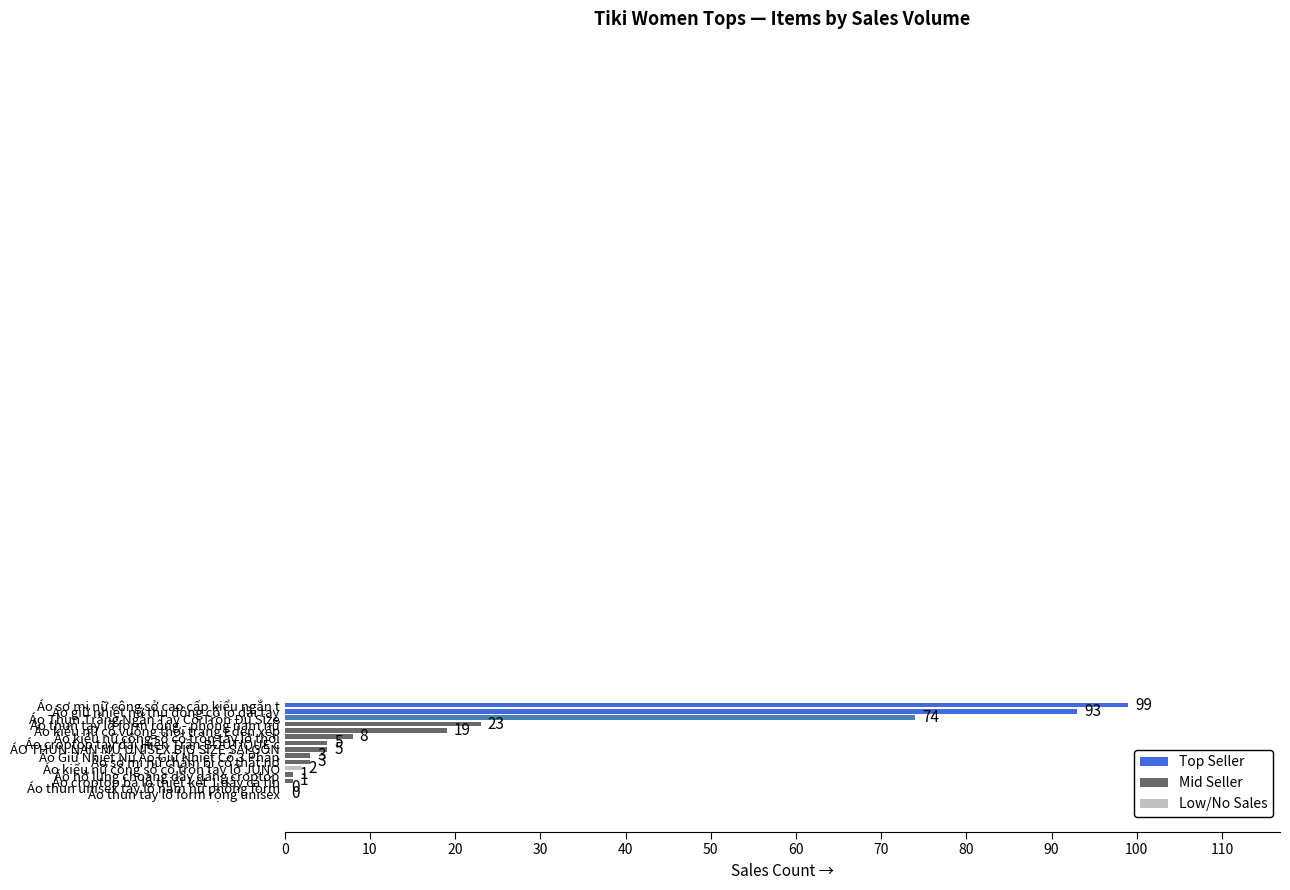

What is the sum of all values?

336